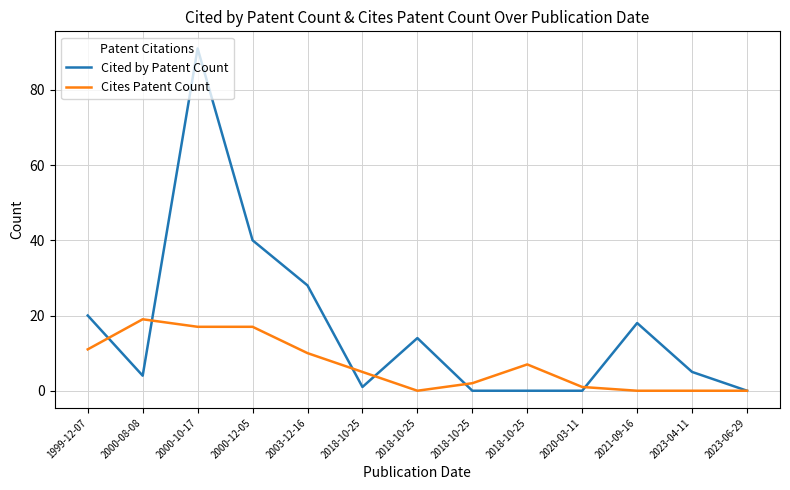

True or false: Cites Patent Count and Cited by Patent Count intersect in this chart.

True